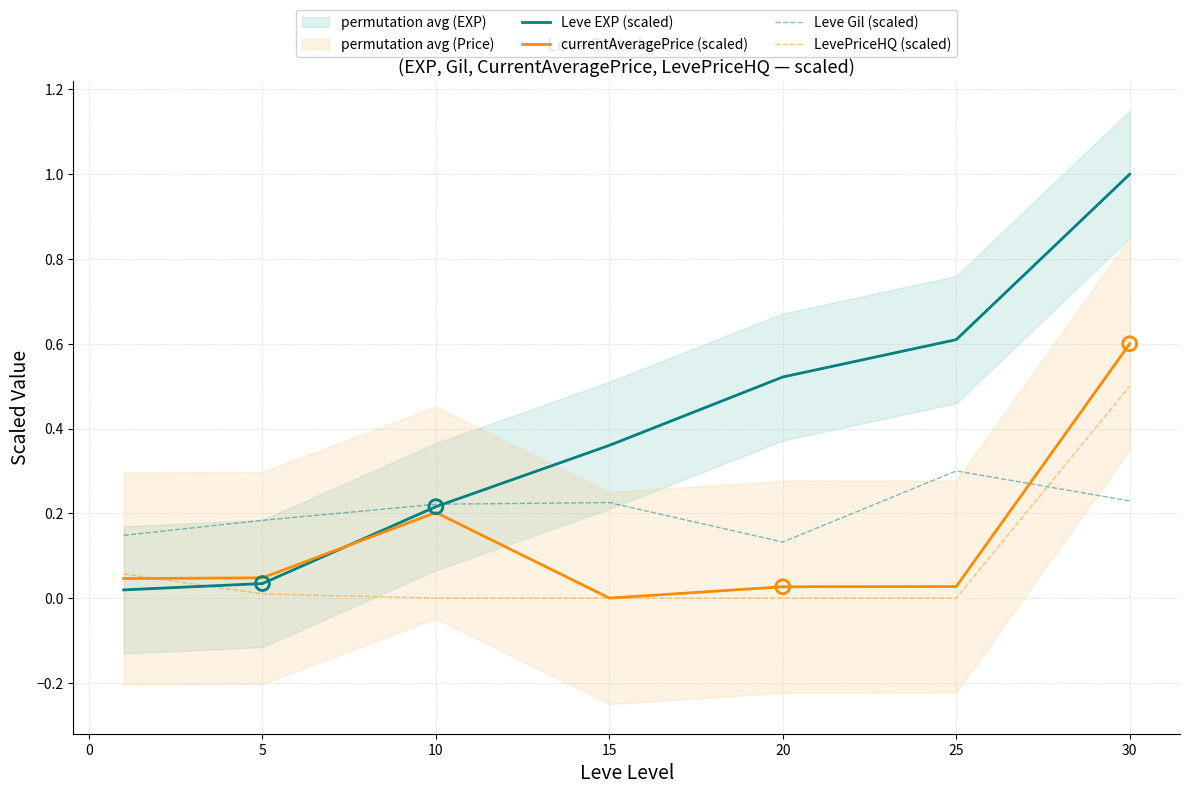

Is it true that currentAveragePrice (scaled) equals 0.6 at 30?

True